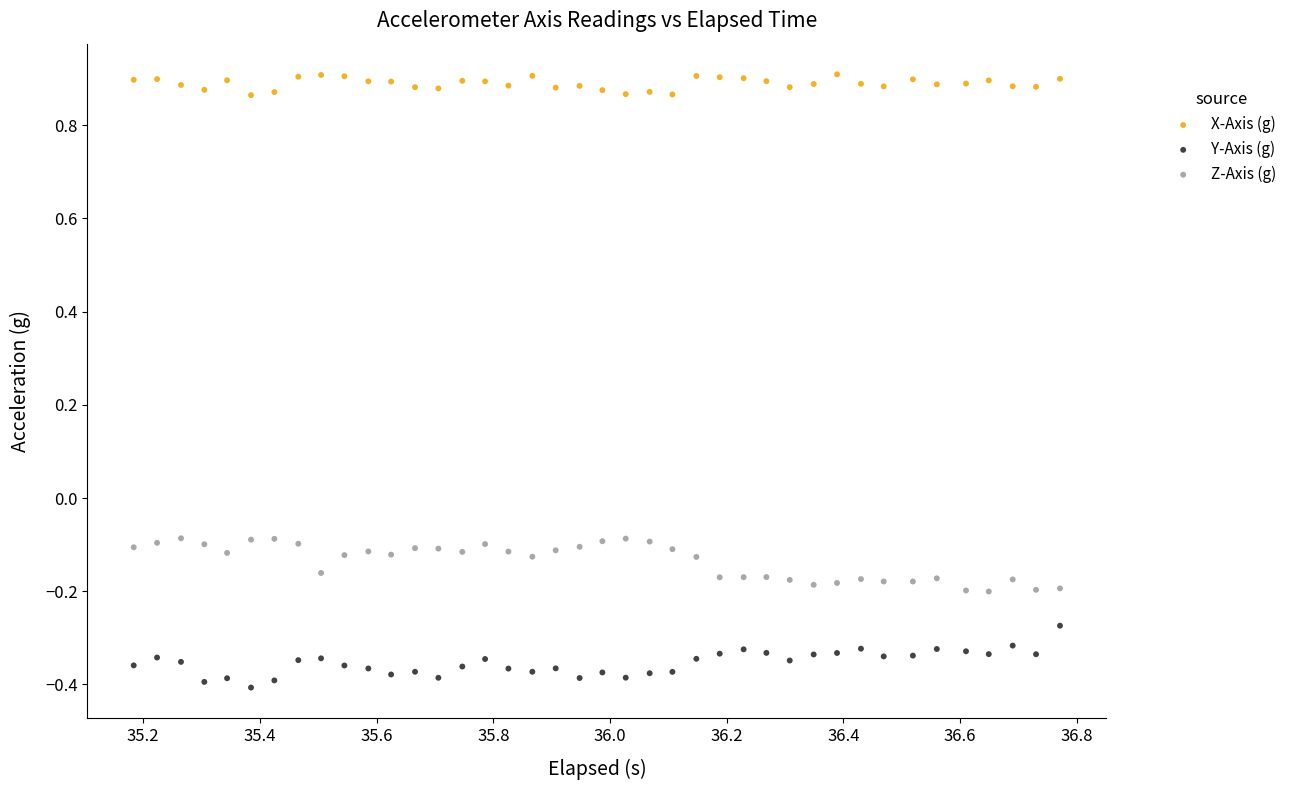

Which series reaches the maximum Y coordinate?

X-Axis (g)